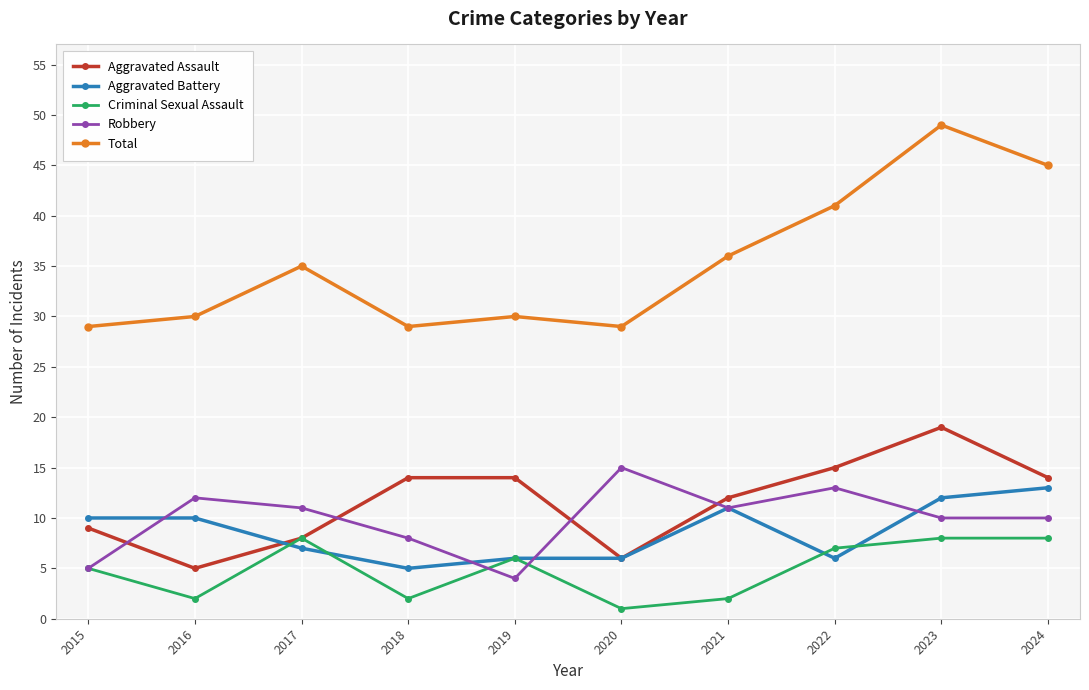

Which series has the largest total across all categories?

Total